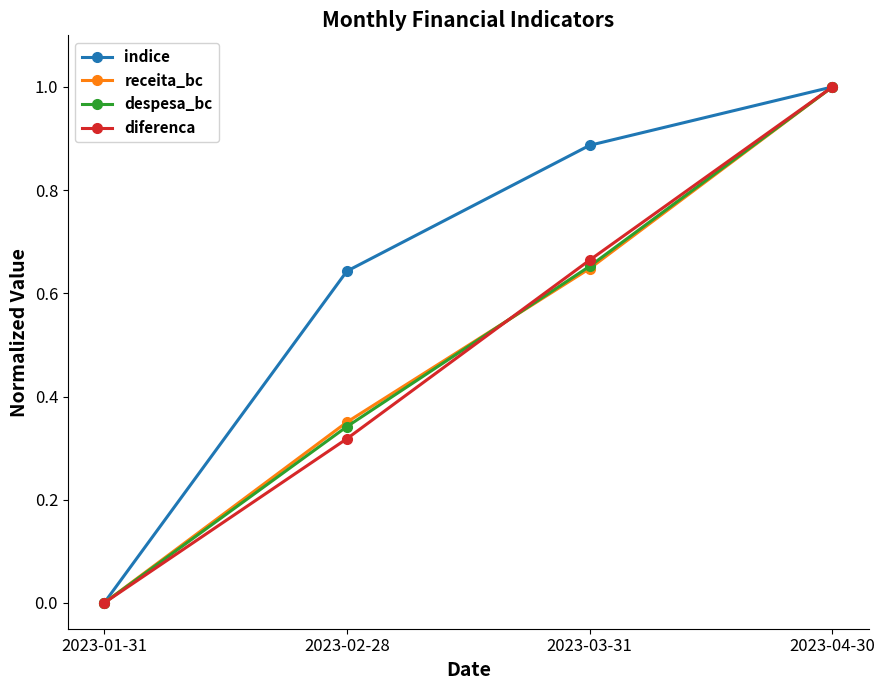

True or false: receita_bc and diferenca cross at least once.

True